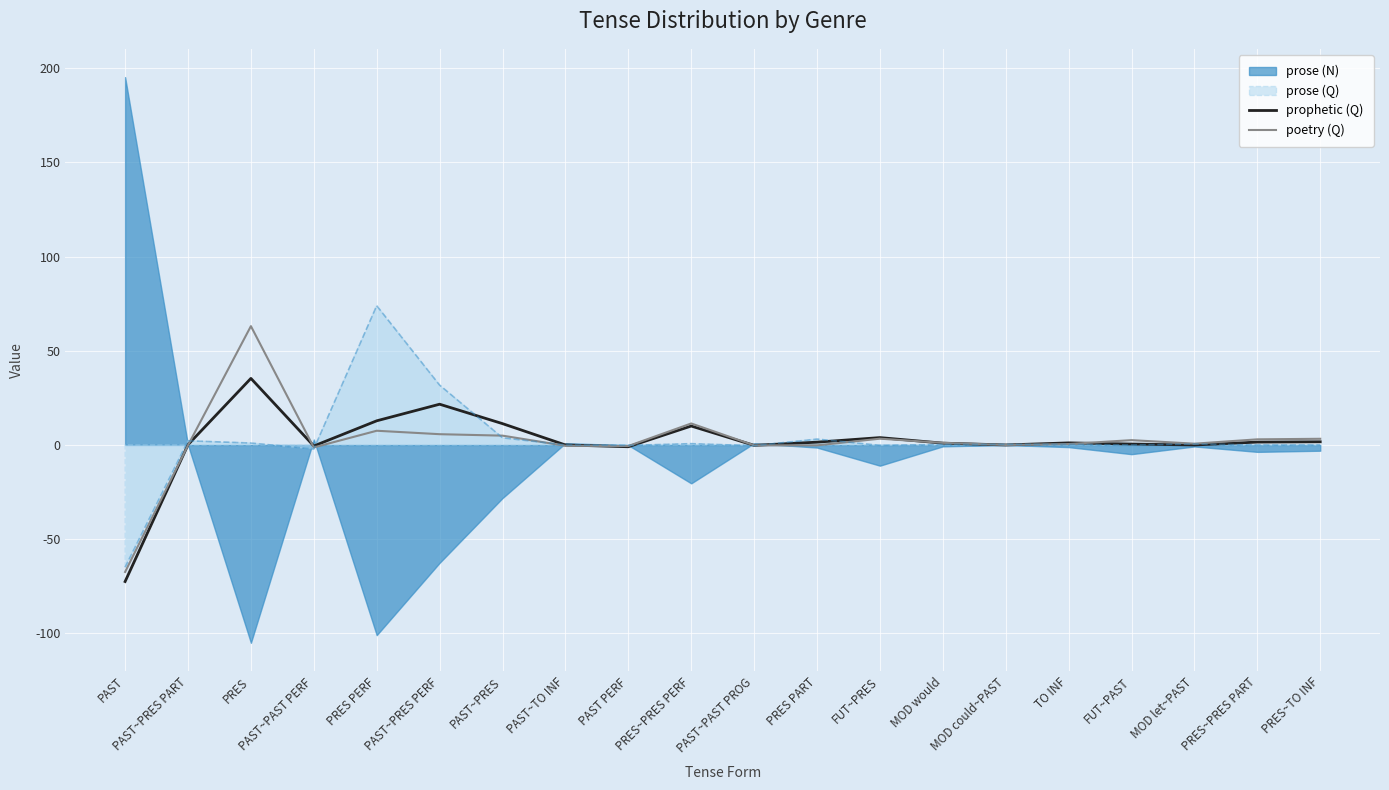

What is the difference between the maximum and minimum values in the poetry (Q) series?

130.4